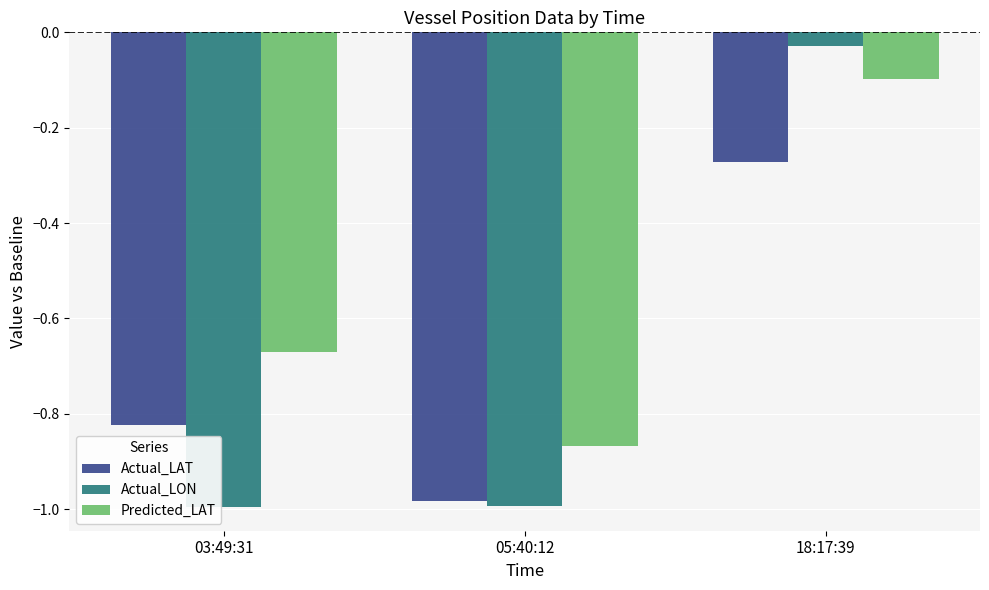

Where is Predicted_LAT nearest to the value 0?

18:17:39